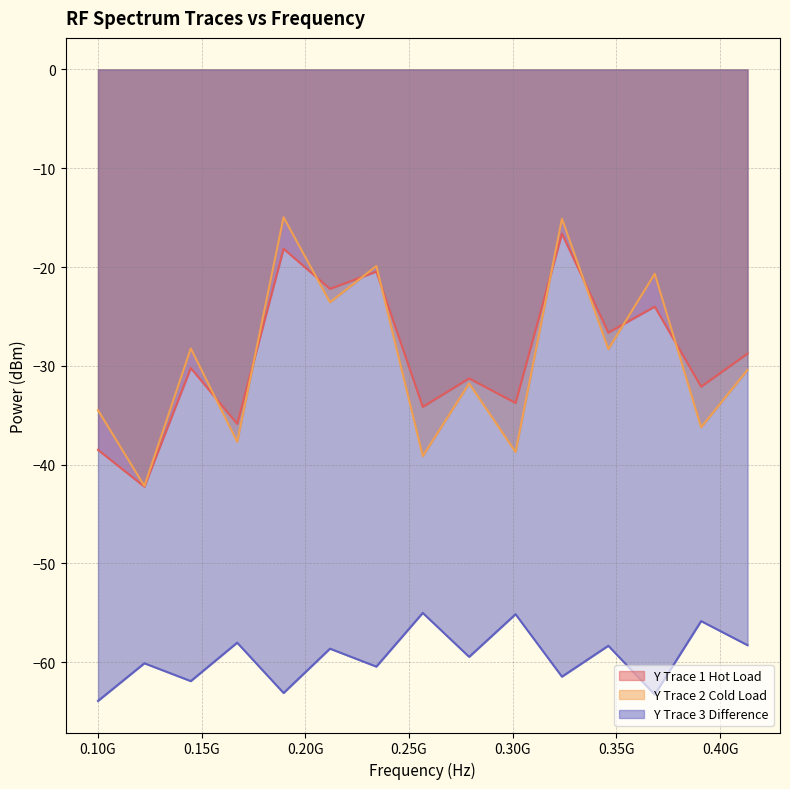

What is the spread (max minus min) of values at 413250000?

29.5